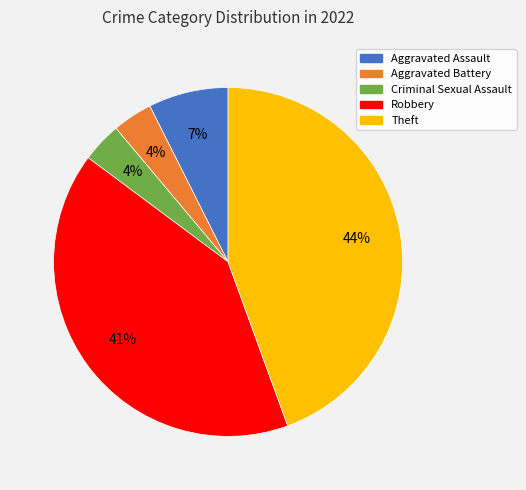

Which has a higher value, Robbery or Criminal Sexual Assault?

Robbery